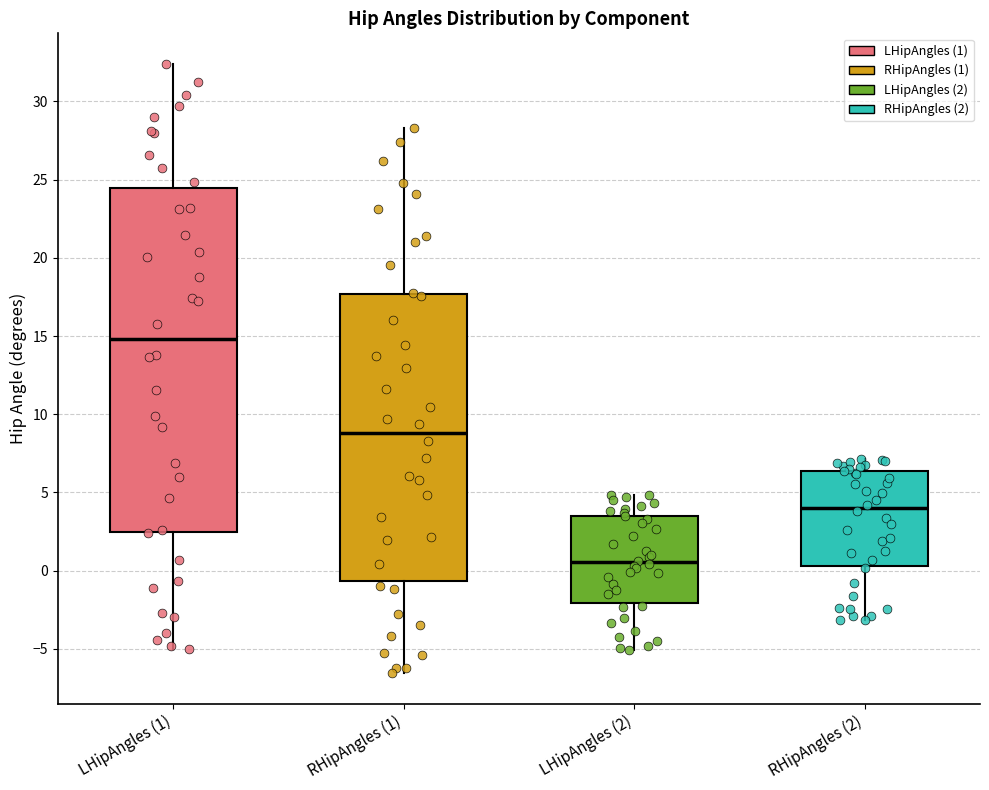

Which box's median line is the lowest?

LHipAngles (2)